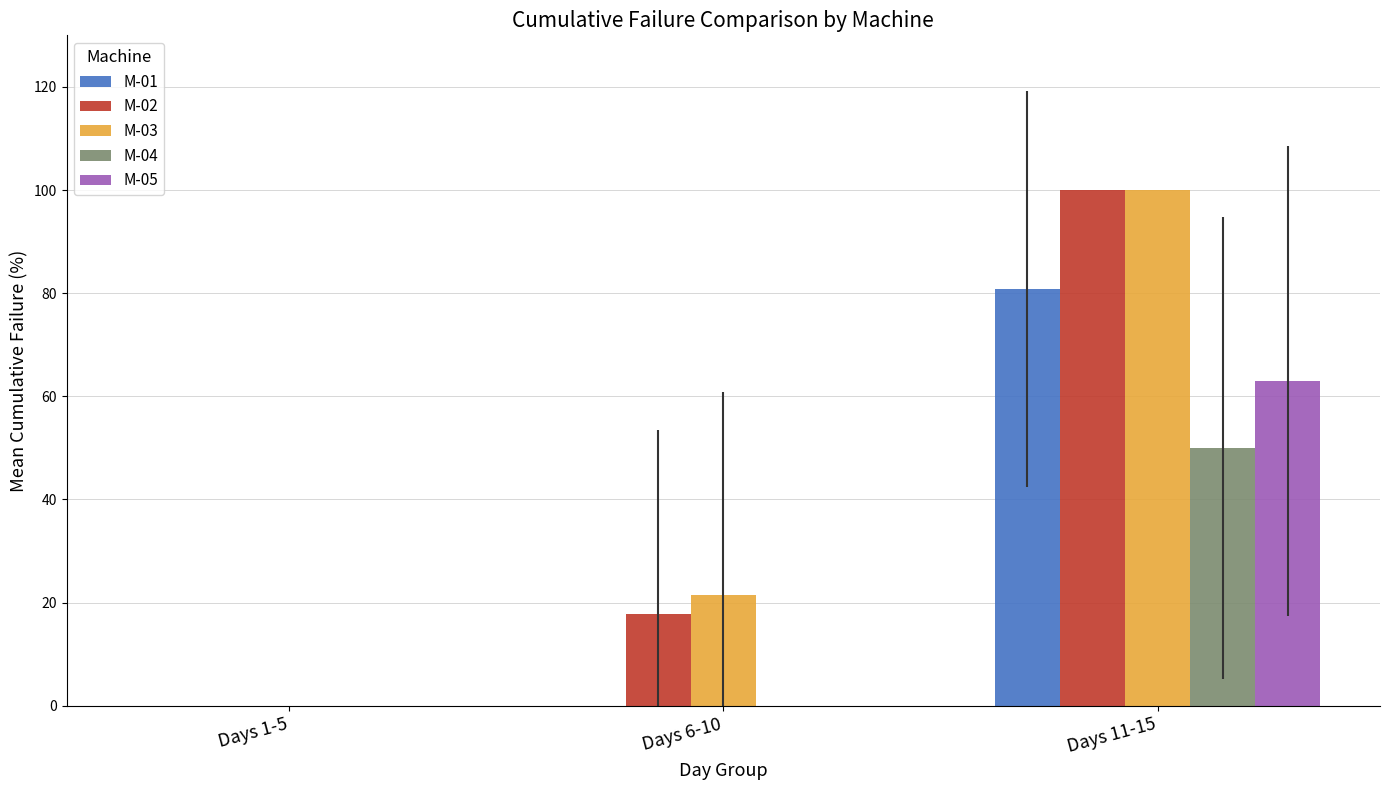

What is the difference between the M-05 values at Days 11-15 and Days 1-5?

63.0